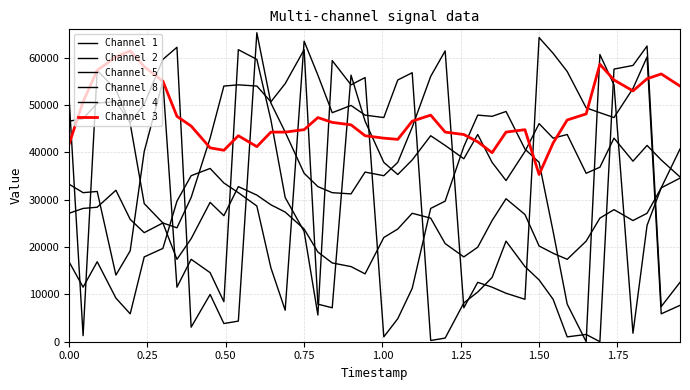

True or false: Channel 3 has more than 1 interior local peaks.

True